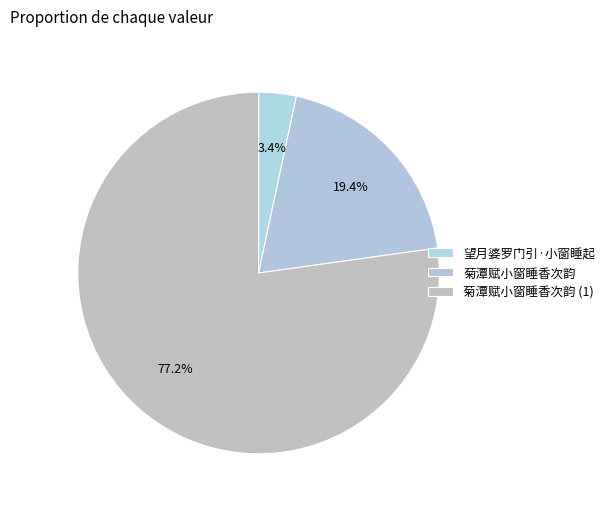

How many slices are in this pie chart?

3